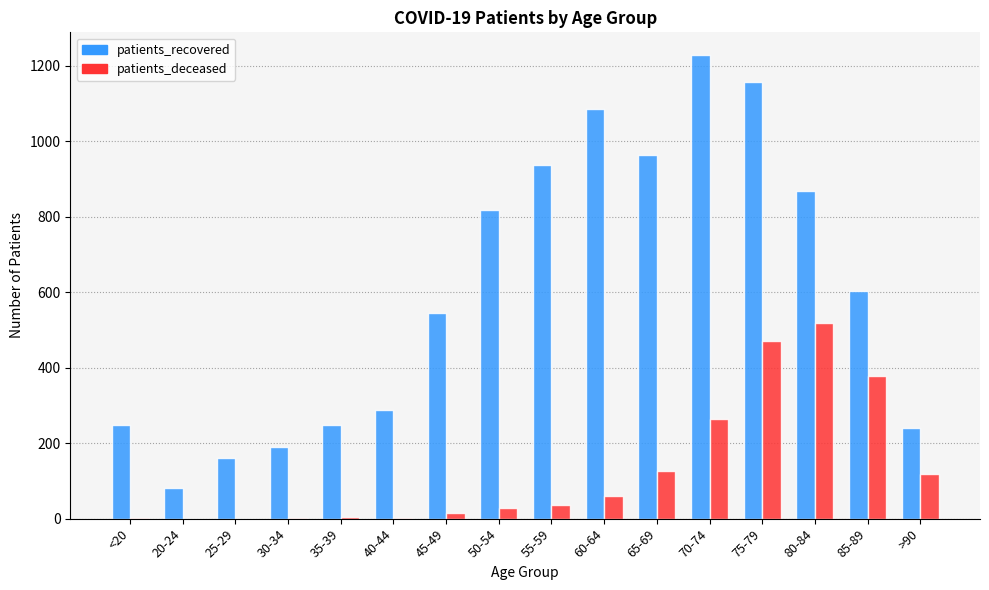

Which series has the largest total across all categories?

patients_recovered